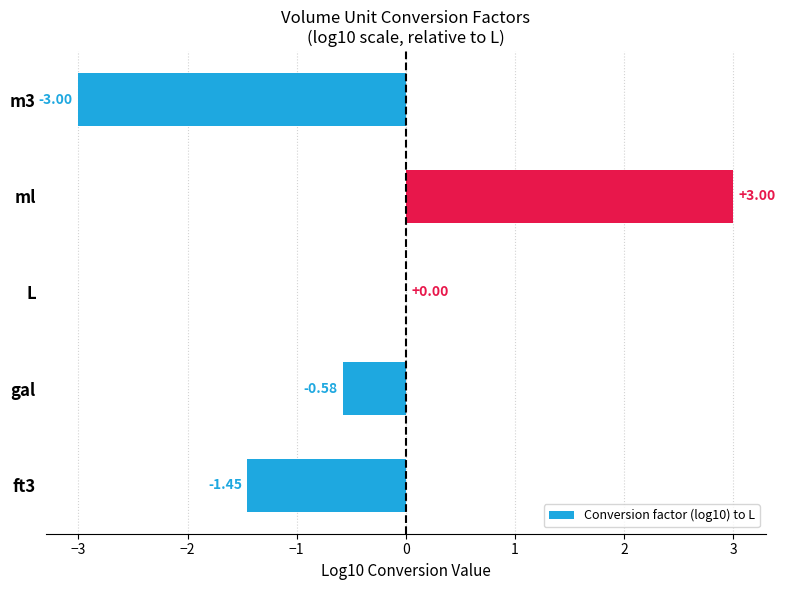

Which has a higher value, m3 or gal?

gal